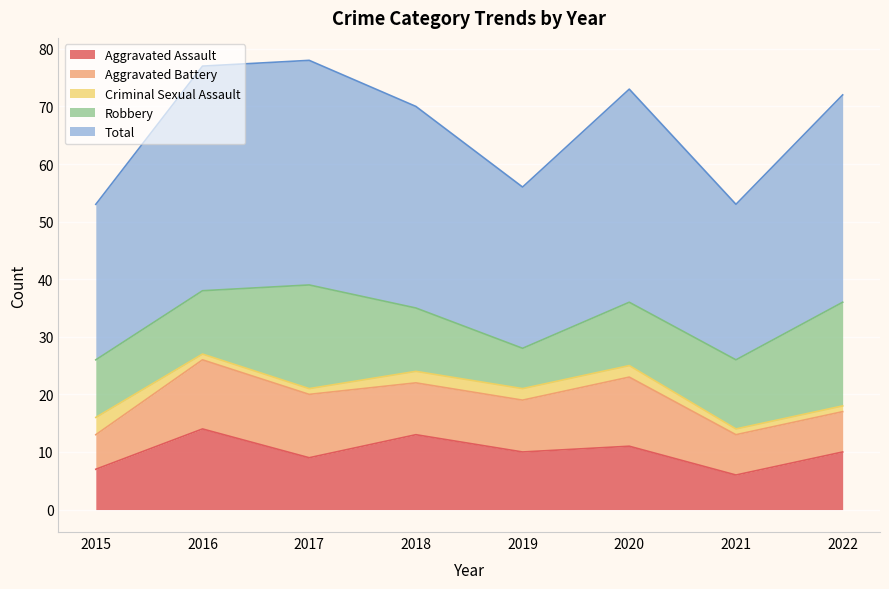

What are all the series names shown in the legend?

Aggravated Assault, Aggravated Battery, Criminal Sexual Assault, Robbery, Total